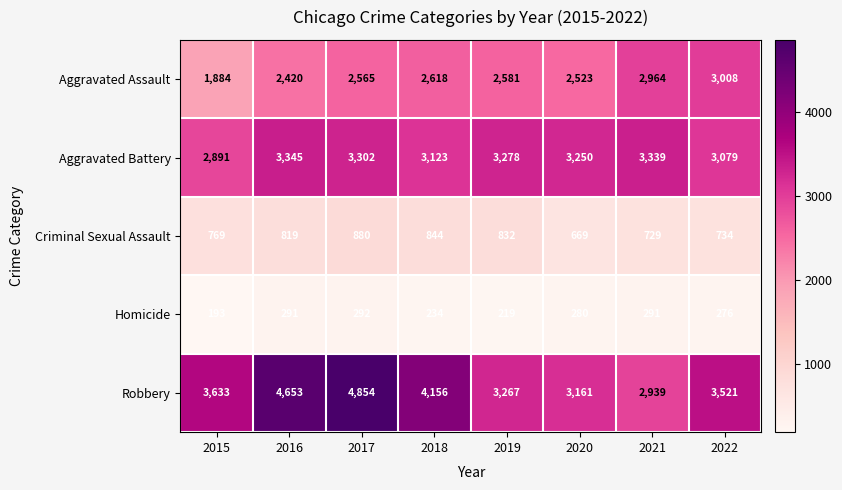

What value does the Criminal Sexual Assault series have at 2019, to the nearest 10?

830